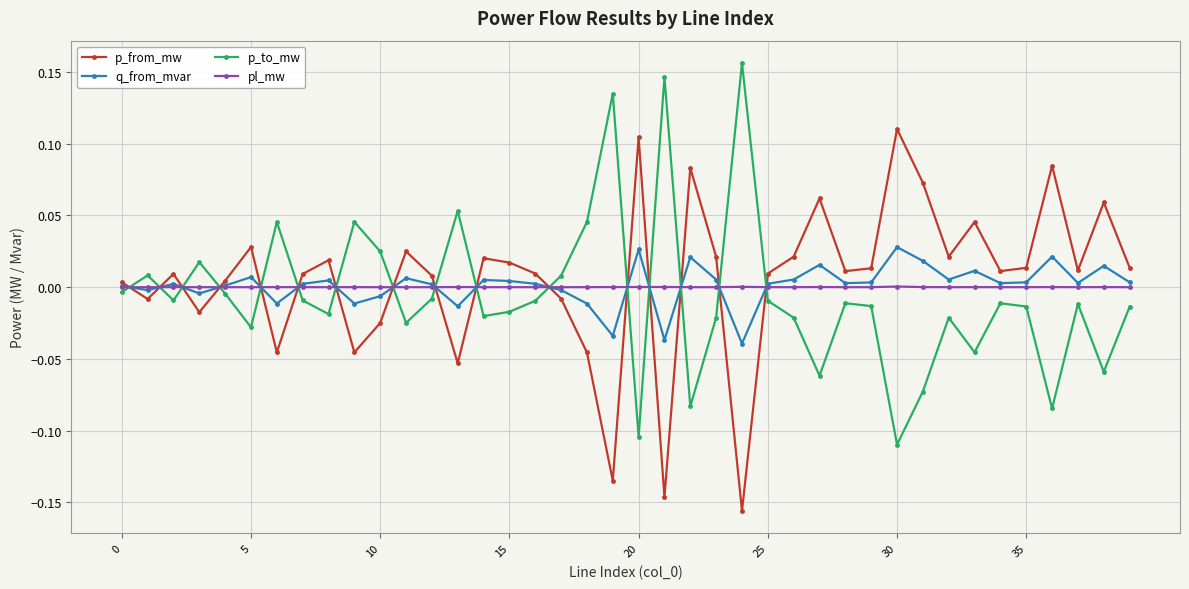

After their last crossing, which series has the higher values: p_from_mw or q_from_mvar?

p_from_mw